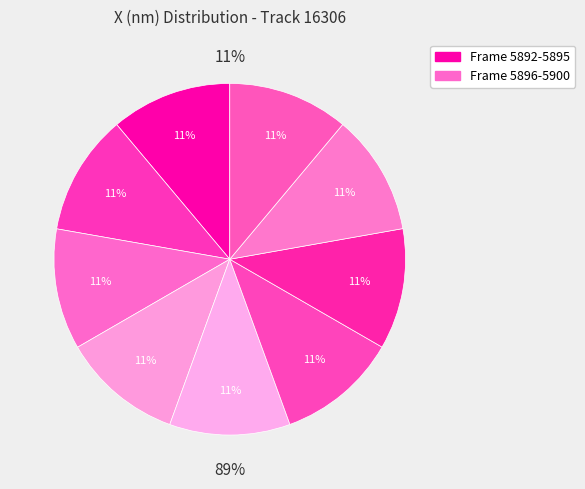

How many slices are in this pie chart?

9